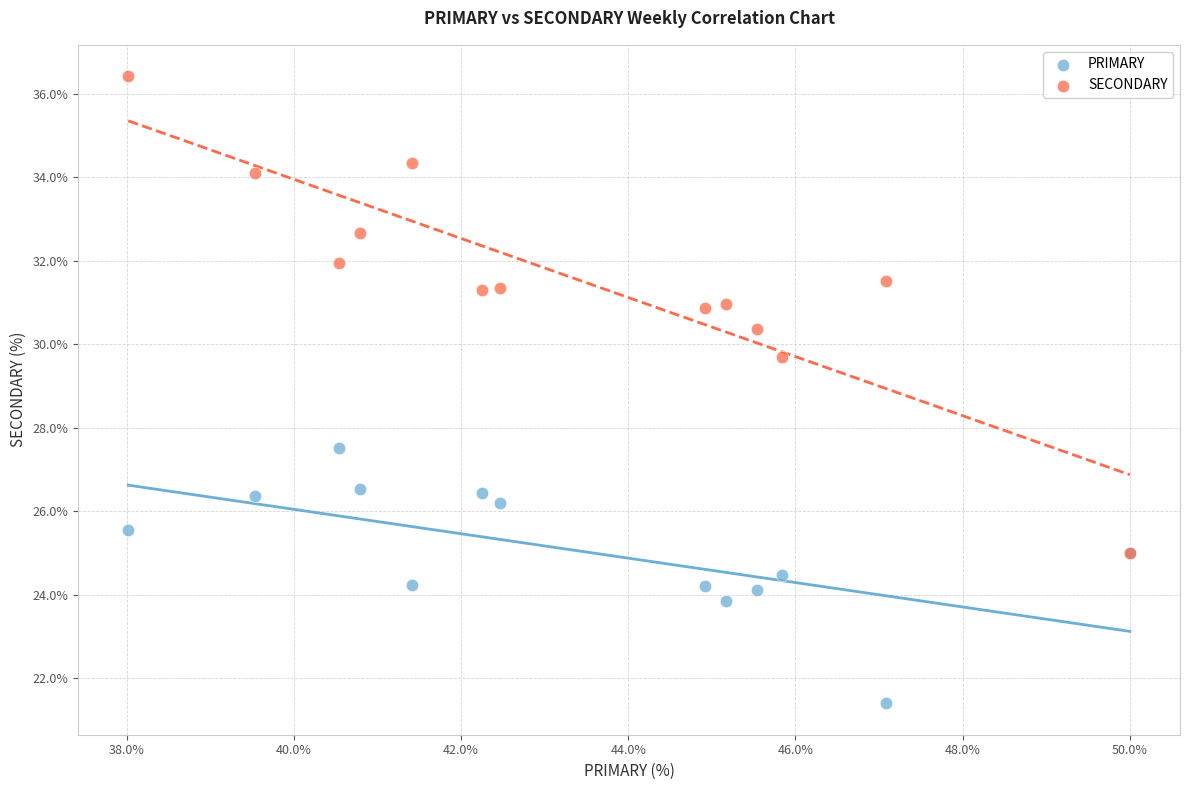

Which series contains the lowest Y value?

PRIMARY